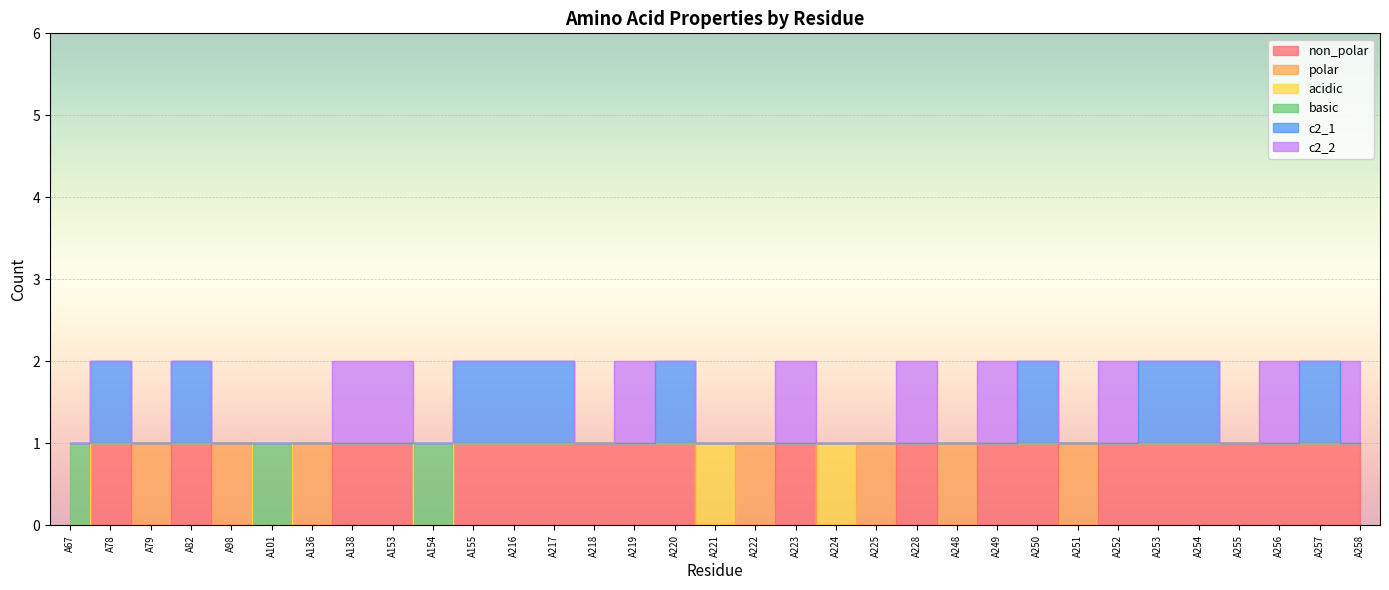

How many data points does each series have?

33